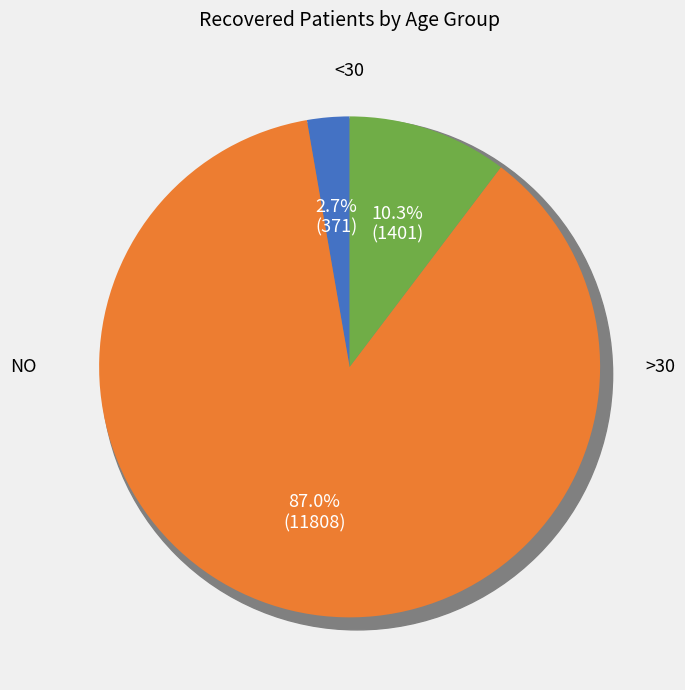

Is there a majority slice in this chart?

No